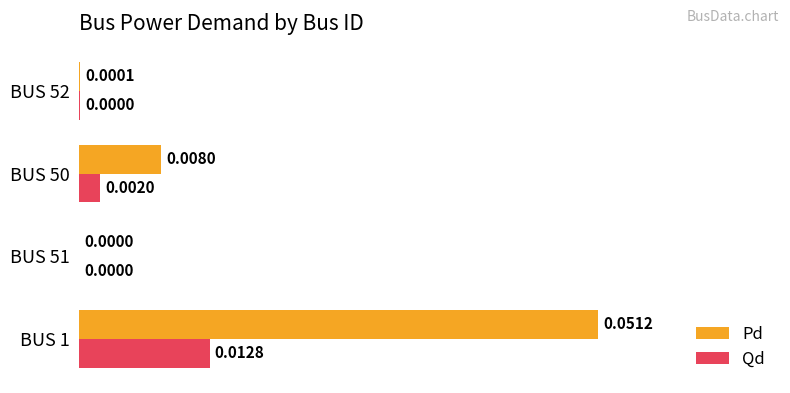

Which series changed the most between BUS 1 and BUS 52?

Pd